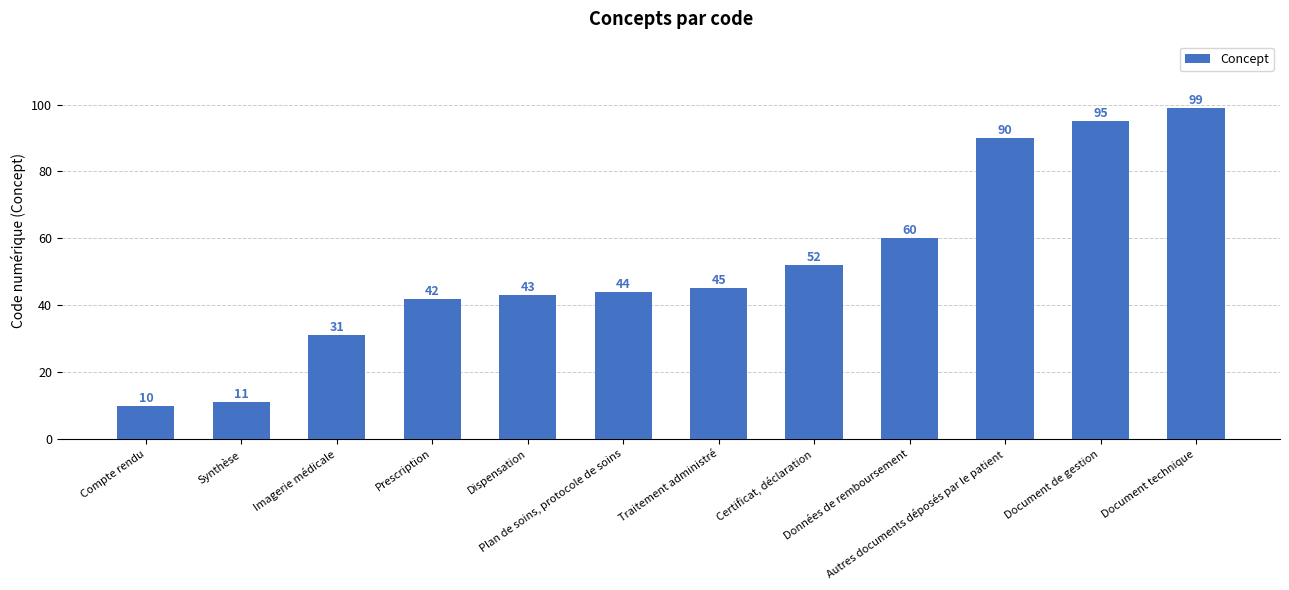

Which label corresponds to the largest value in the chart?

Document technique